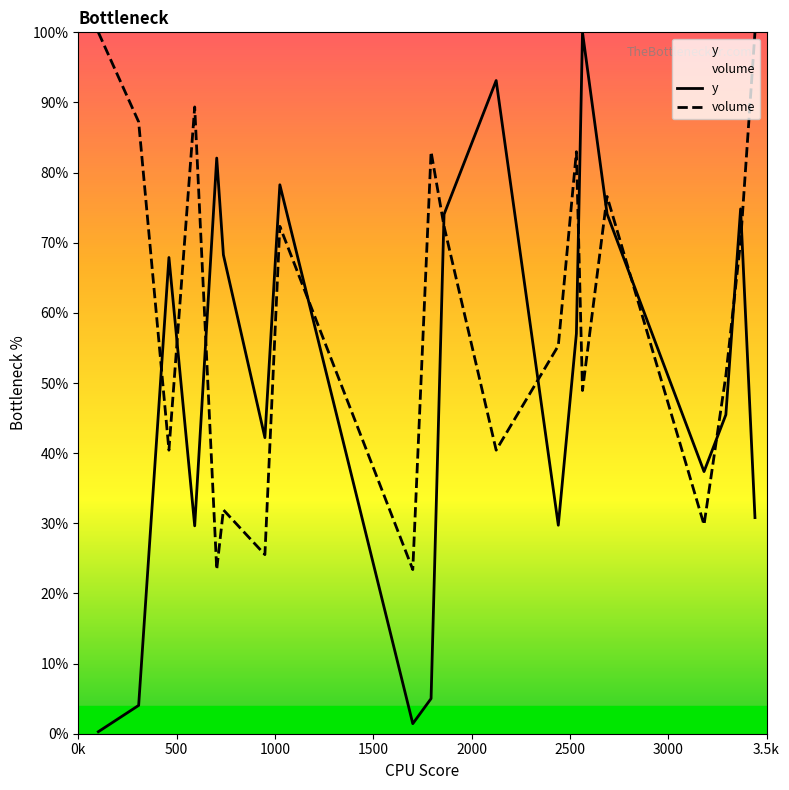

Which series ends up on top after the final intersection of y and volume?

volume